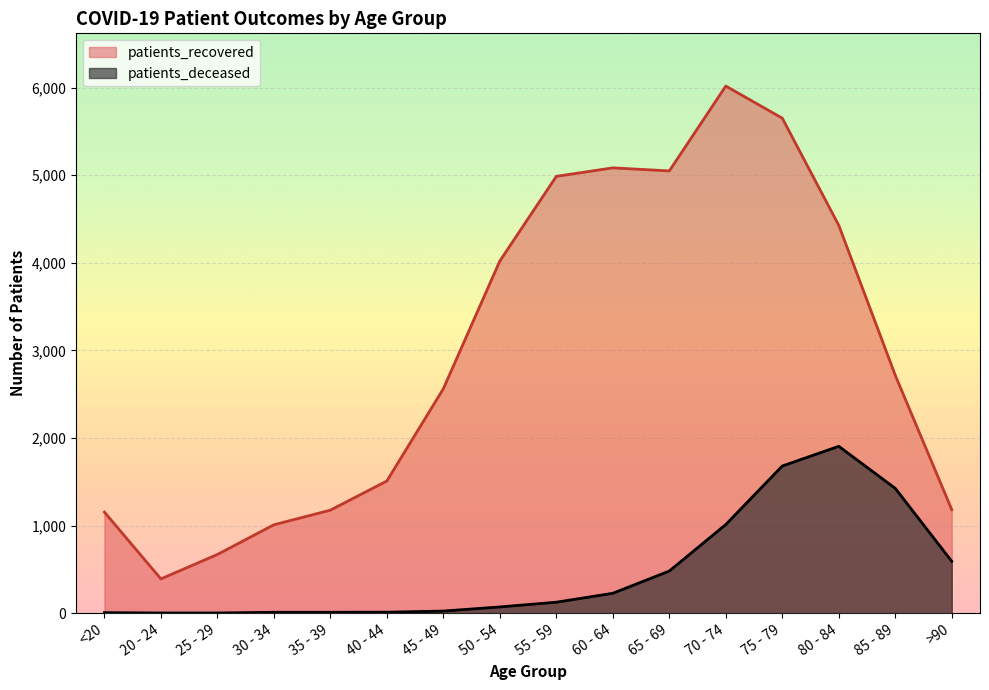

Which series has the widest spread of values?

patients_recovered